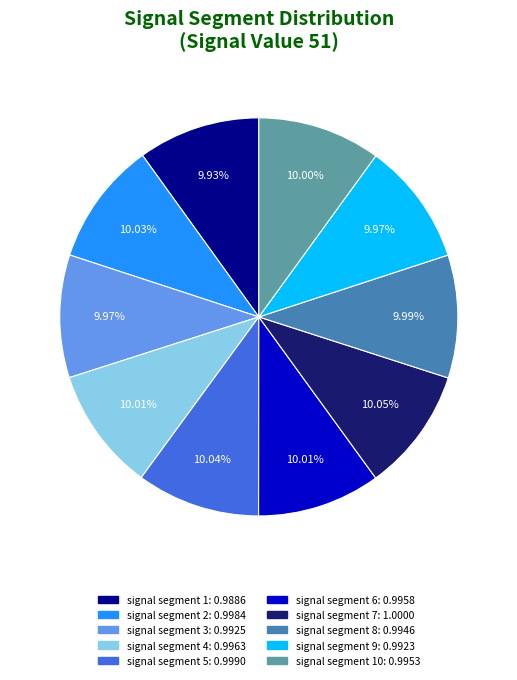

Is there any slice that represents more than half of the pie?

No